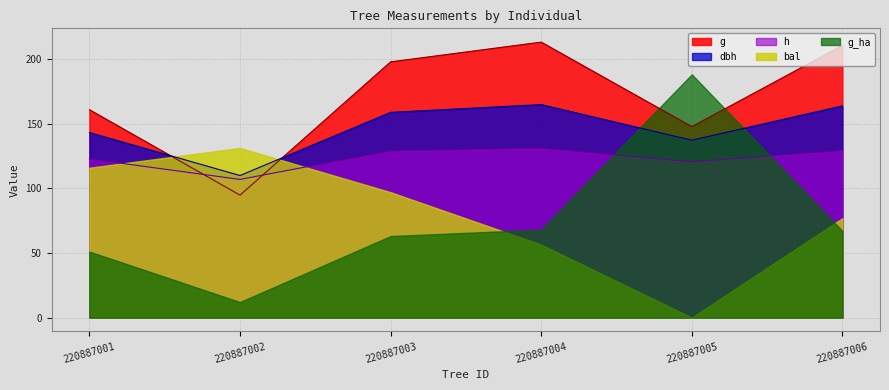

Which label corresponds to the largest value in the chart?

220887004